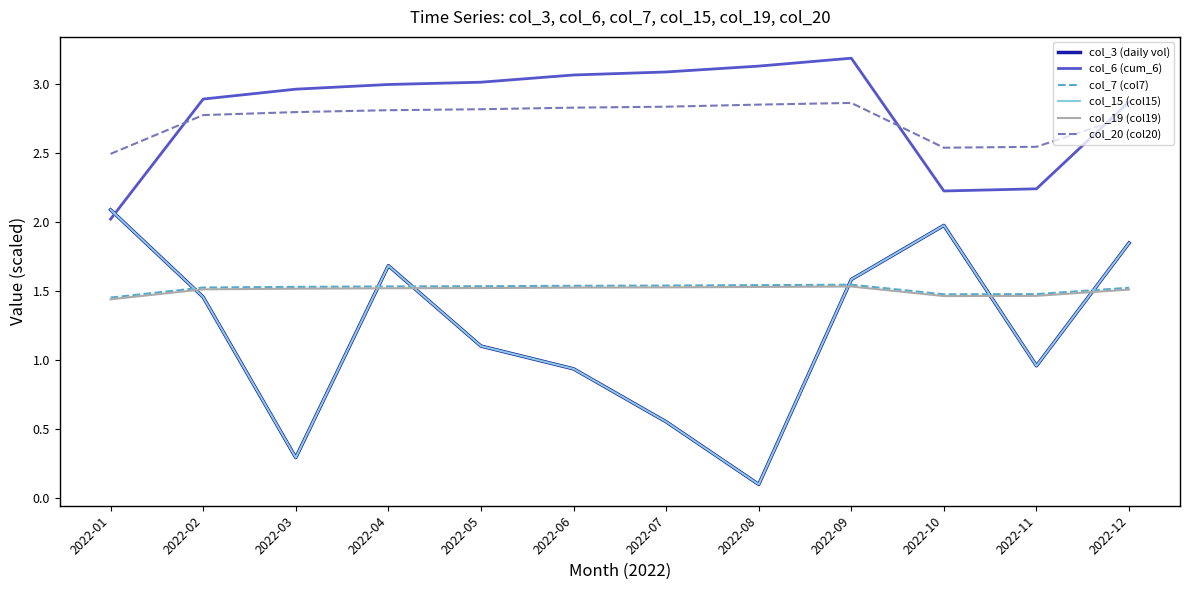

Is this an area chart (filled region under the line)?

No